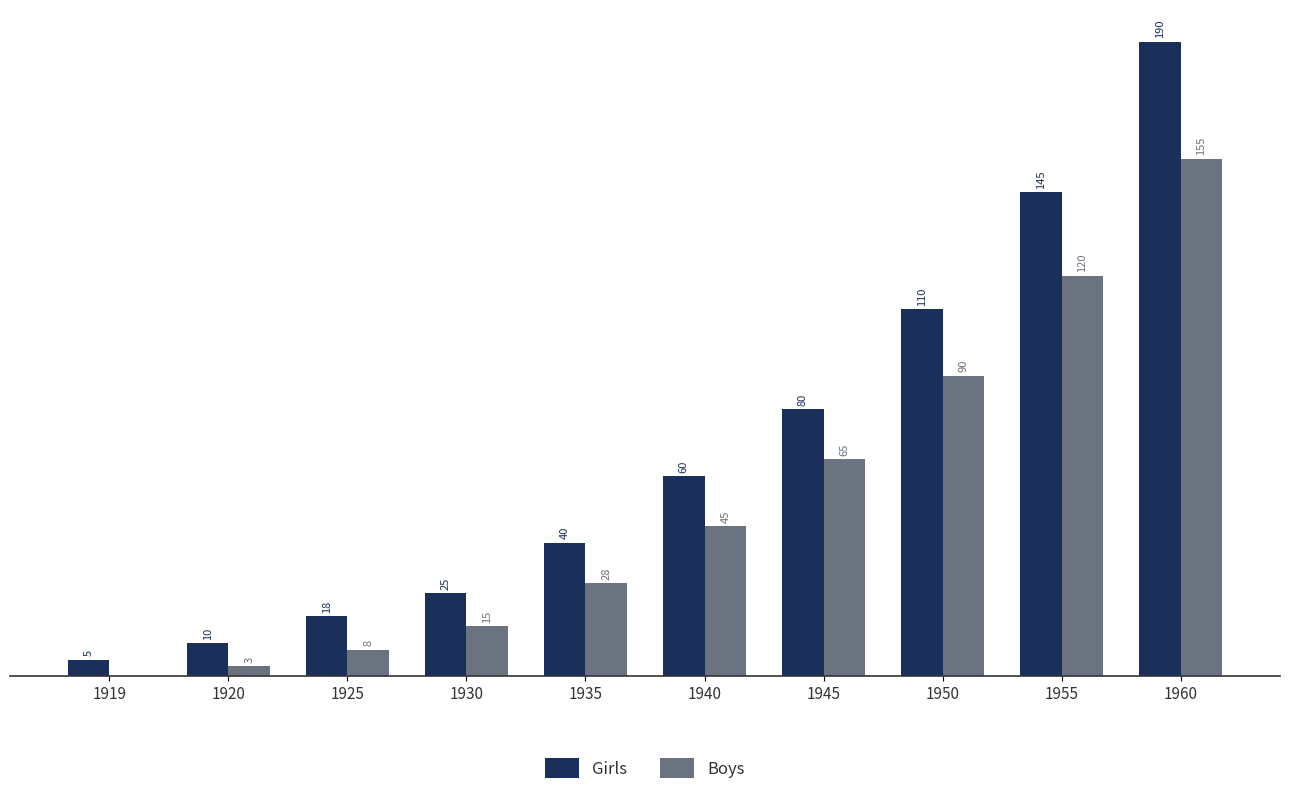

Is the value of Boys at 1945 greater than the value of Girls at 1925?

Yes